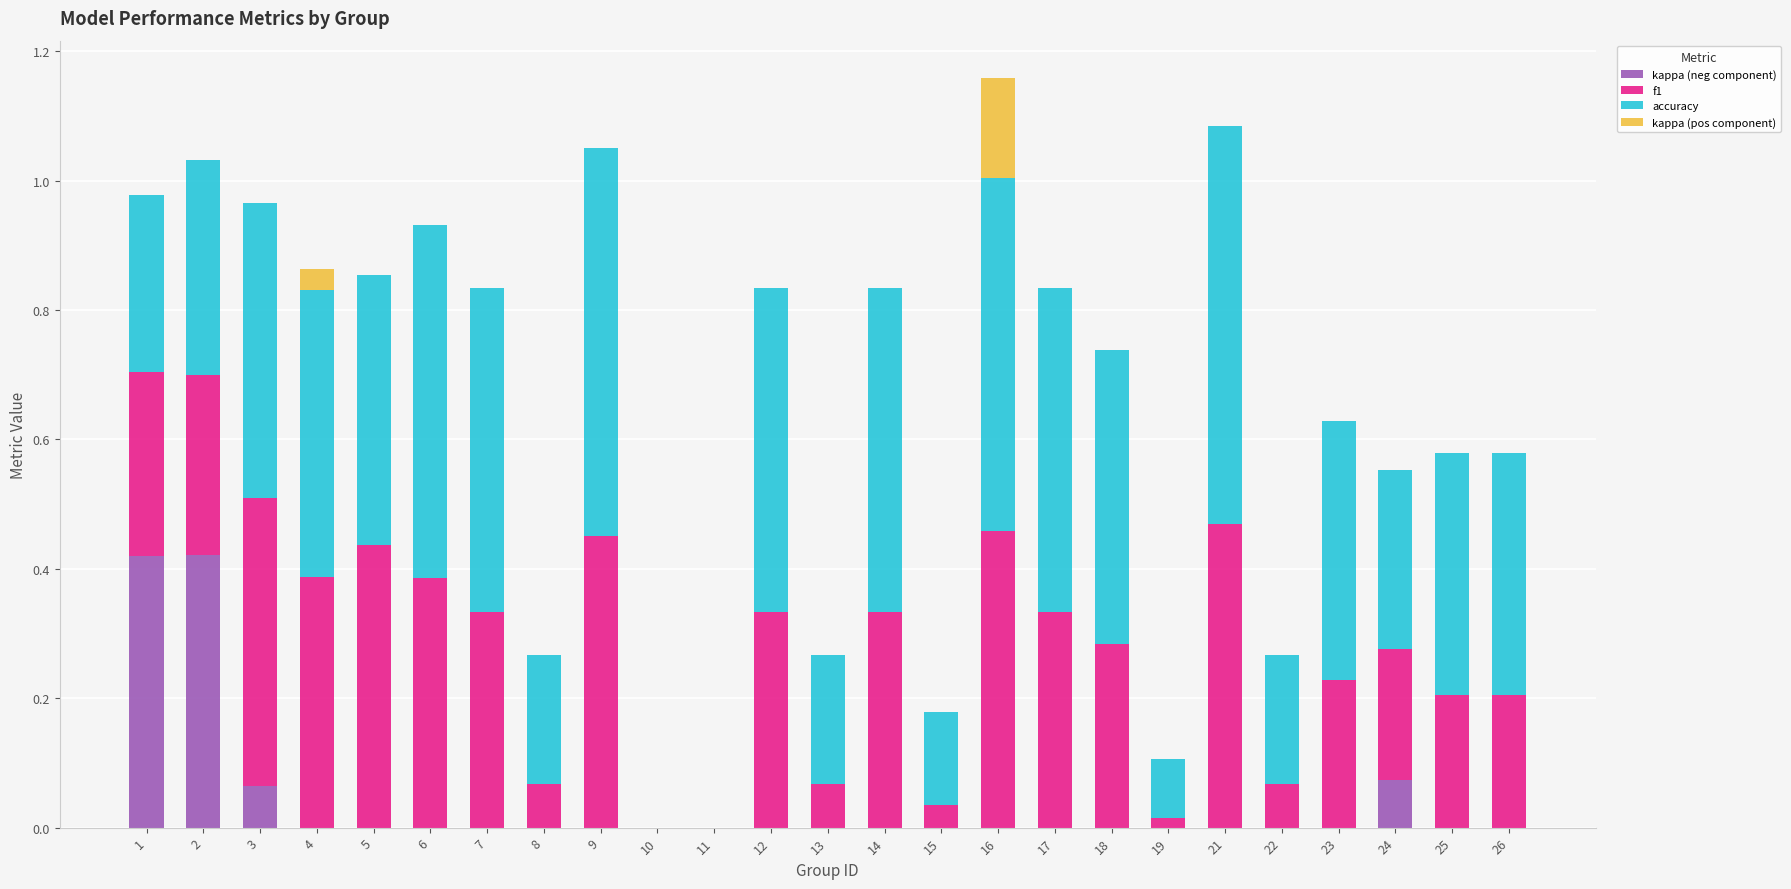

How many categories are shown in the chart?

25